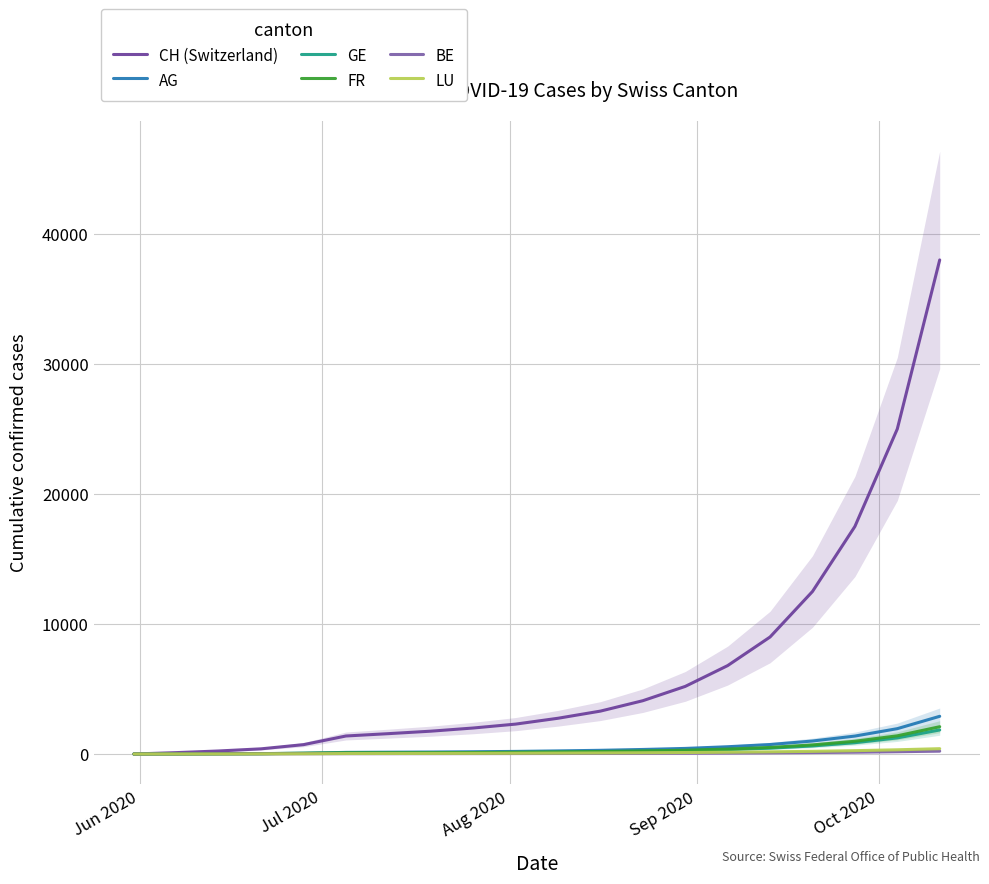

Reading left to right, what are all the values shown in this chart?

CH (Switzerland): 0	107	234	399	721	1386	1566	1756	2000	2300	2750	3300	4100	5200	6800	9000	12500	17500	25000	38000
AG: 0	5	16	26	59	125	140	153	175	200	240	285	350	430	560	730	1000	1380	1950	2900
GE: 0	13	20	31	44	69	80	92	105	122	145	172	210	260	340	450	620	870	1240	1850
FR: 0	9	22	32	61	92	96	100	115	135	160	192	235	290	380	505	700	980	1400	2100
BE: 0	8	14	14	20	26	27	29	32	36	40	45	52	60	72	88	110	138	175	220
LU: 0	1	3	10	18	36	40	46	52	60	70	82	97	115	138	168	205	258	325	410